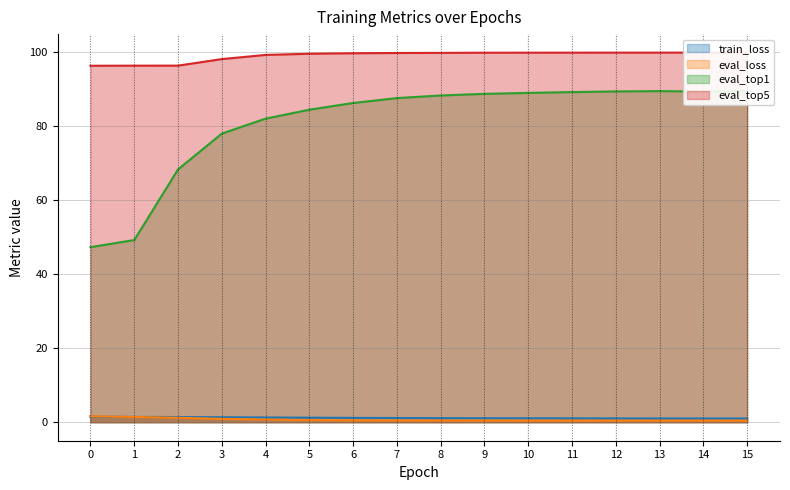

Reading left to right, transcribe all the data shown in this chart.

train_loss: 1.5	1.4	1.4	1.4	1.3	1.2	1.2	1.1	1.1	1.1	1.1	1.0	1.0	1.0	1.0	1.0
eval_loss: 1.6	1.4	1.2	0.9	0.7	0.6	0.5	0.5	0.5	0.5	0.4	0.4	0.4	0.4	0.4	0.4
eval_top1: 47.3	49.3	68.4	78.0	82.1	84.5	86.3	87.6	88.4	88.8	89.1	89.3	89.4	89.5	89.4	89.5
eval_top5: 96.4	96.4	96.4	98.2	99.3	99.6	99.8	99.8	99.9	99.9	99.9	99.9	99.9	99.9	99.9	99.9